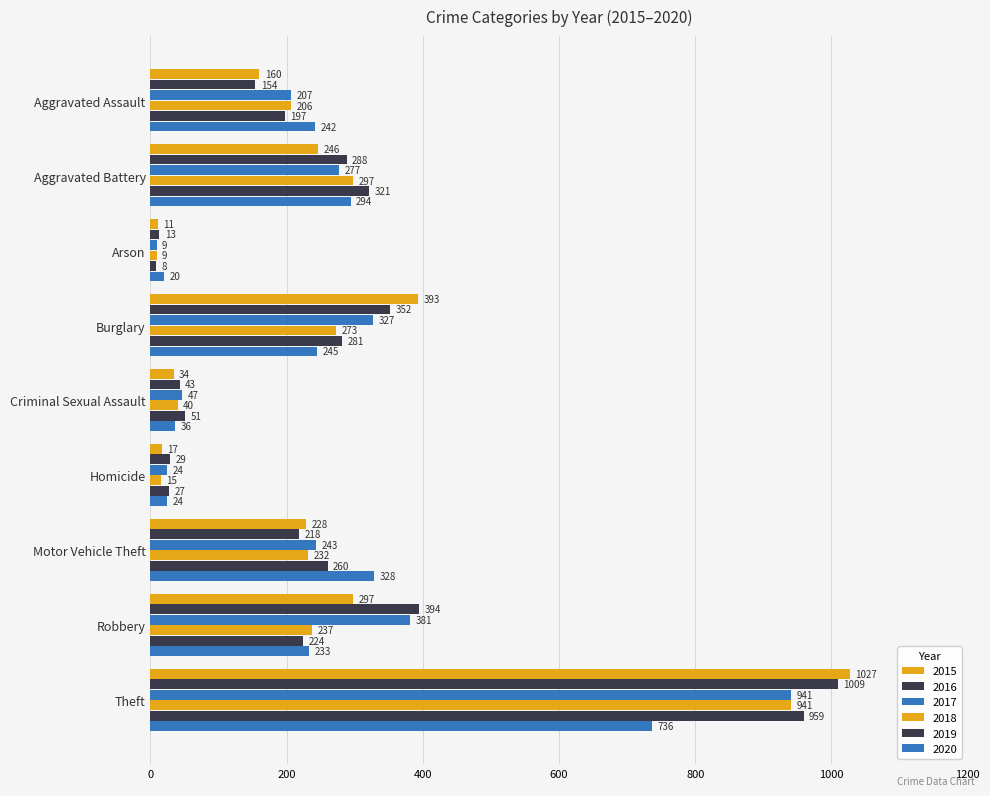

What is the average value of the 2016 series?

278